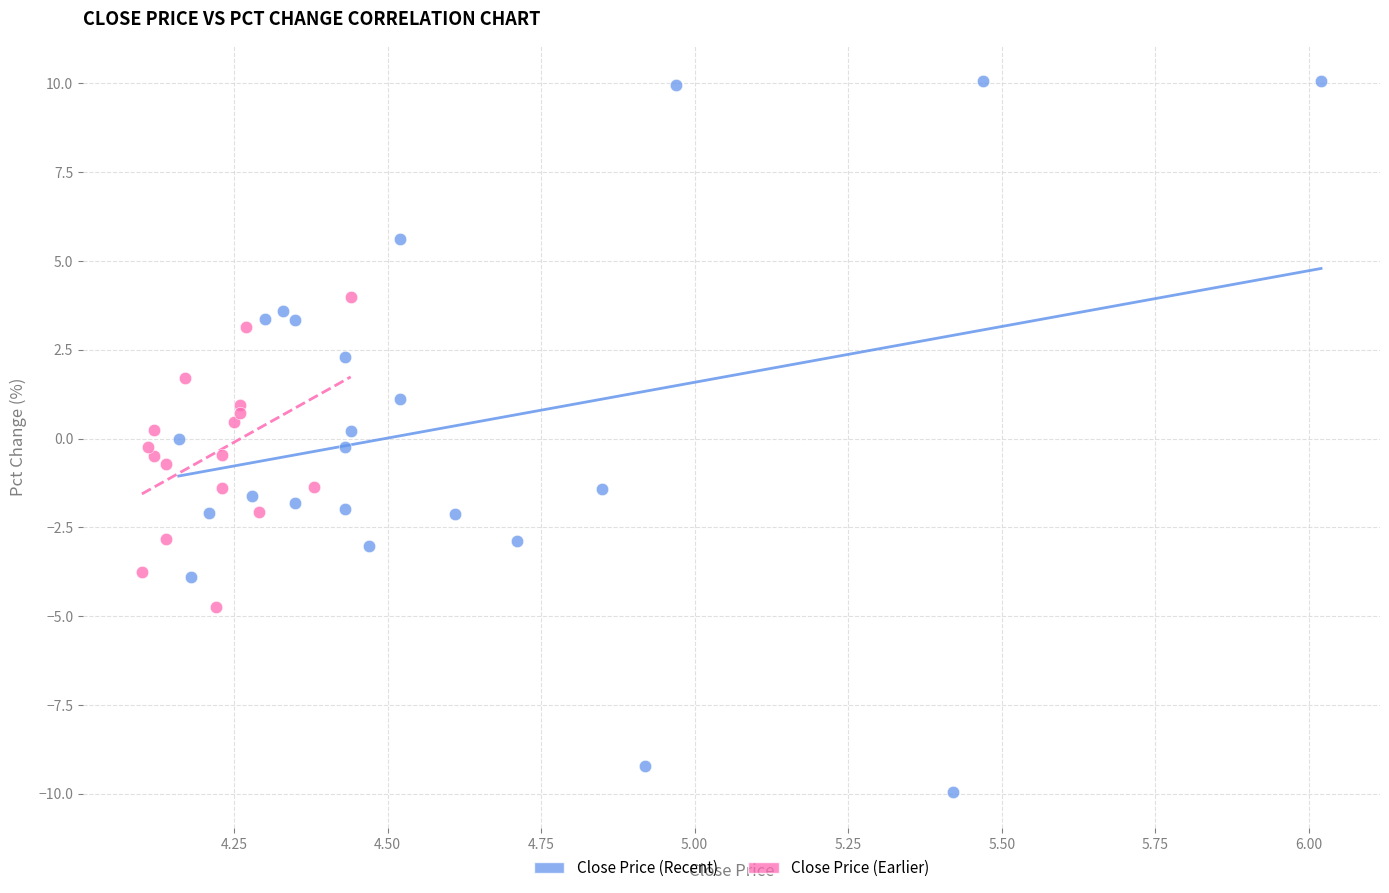

Which series has the largest Y range (max minus min)?

Close Price (Recent)